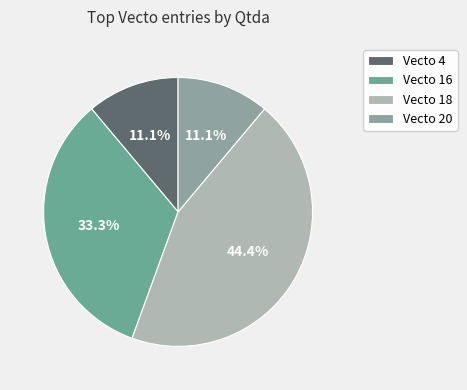

Combined, what portion of the pie is Vecto 16 and Vecto 4?

44.4%